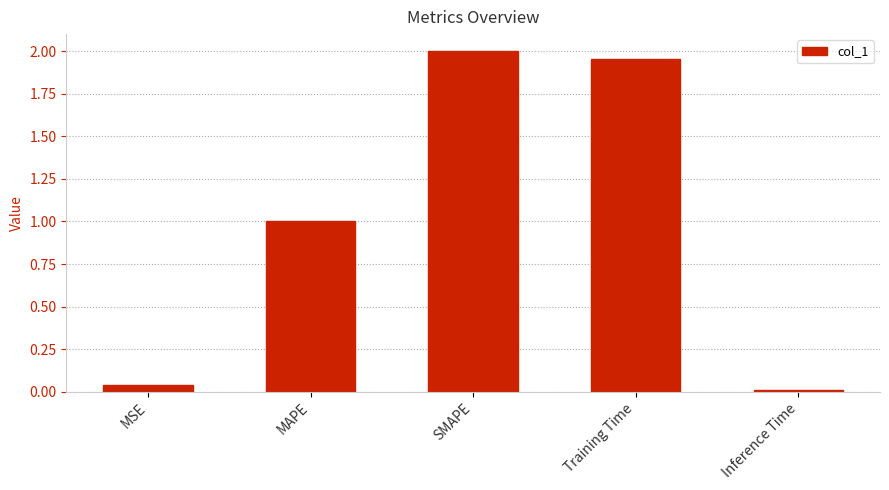

At which label is the value closest to 1?

MAPE